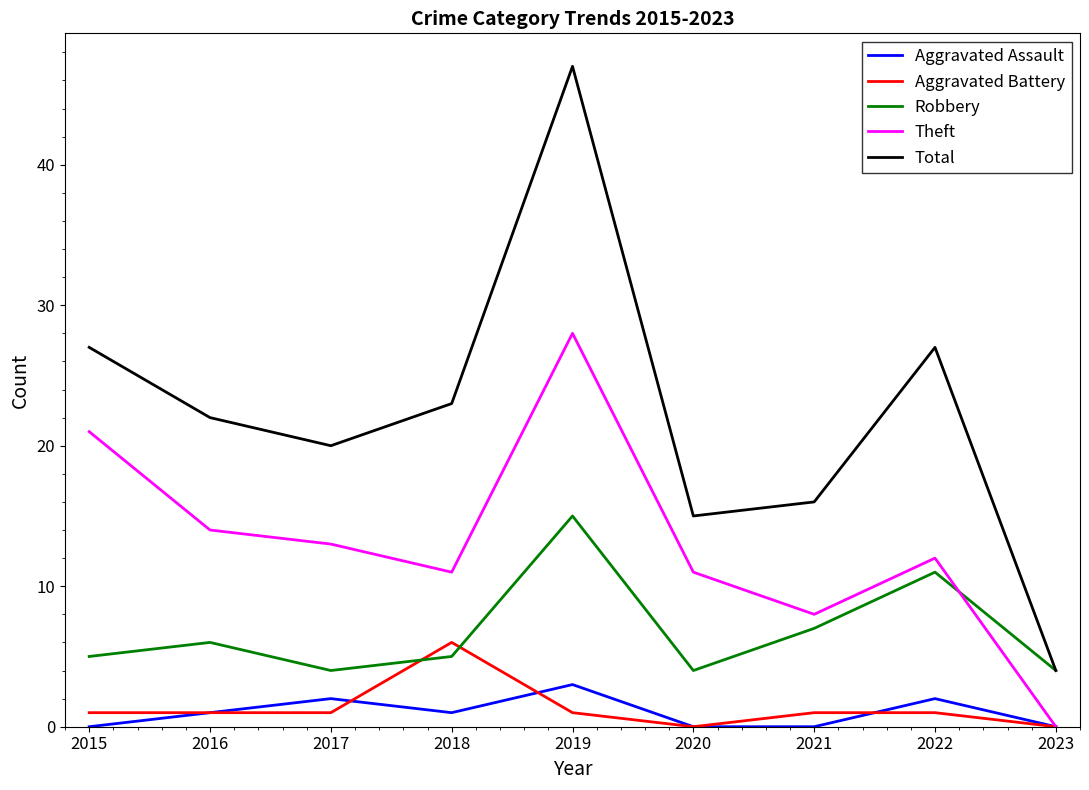

The value of Aggravated Battery at 2018 is 6. True or false?

True